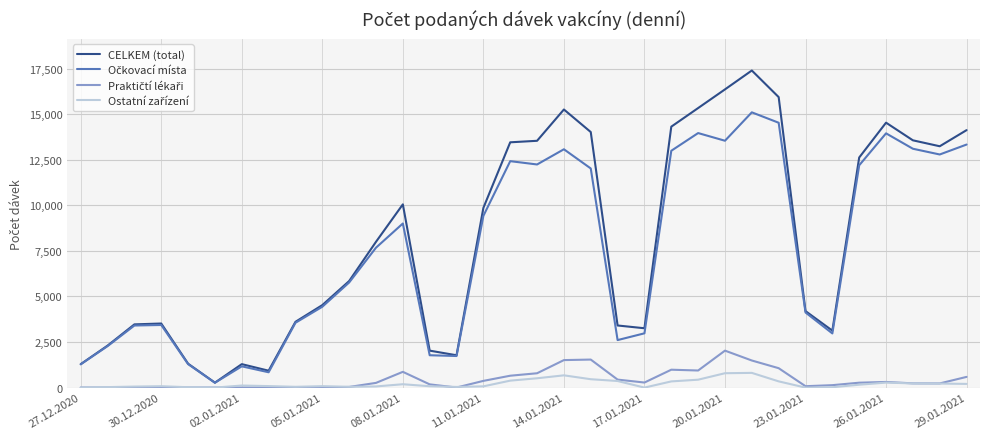

Which series has the largest range (max minus min)?

CELKEM (total)